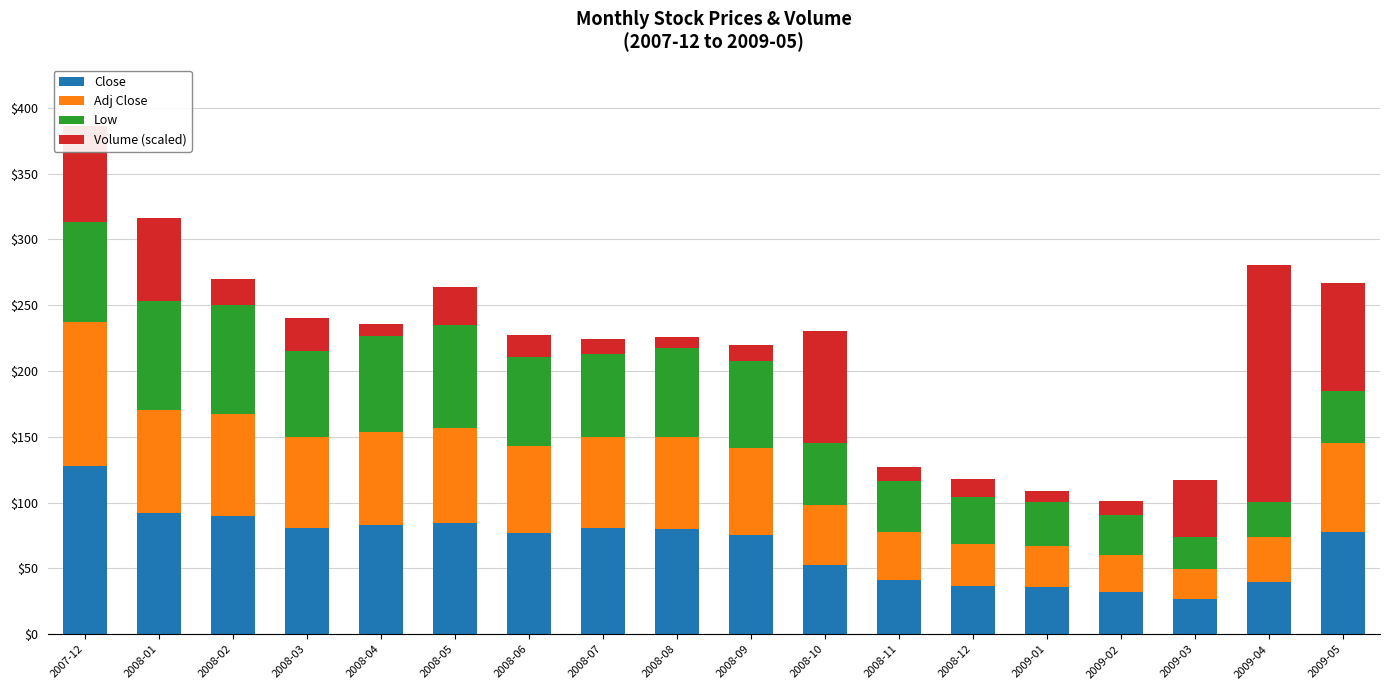

What is the total value across all series at 2008-08?

226.0